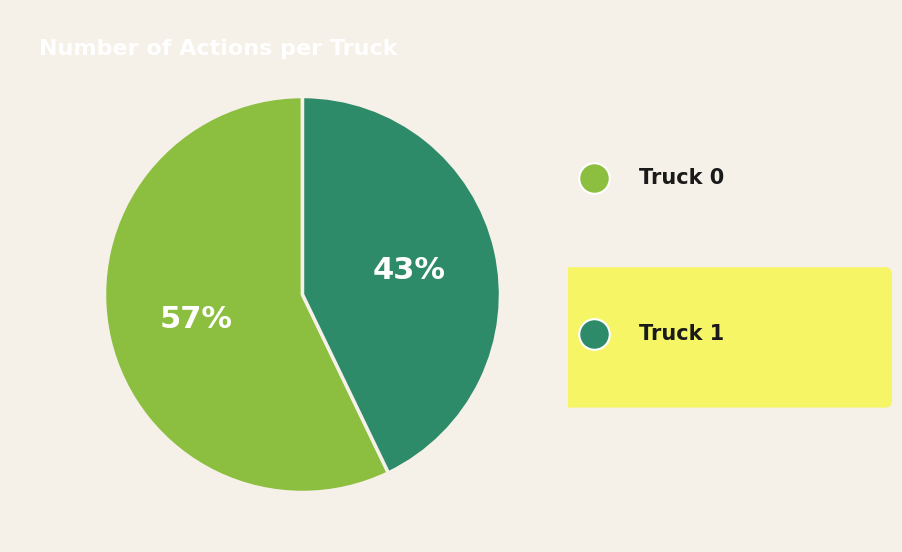

To the nearest percent, what is the difference between the largest and smallest slice percentages?

14%